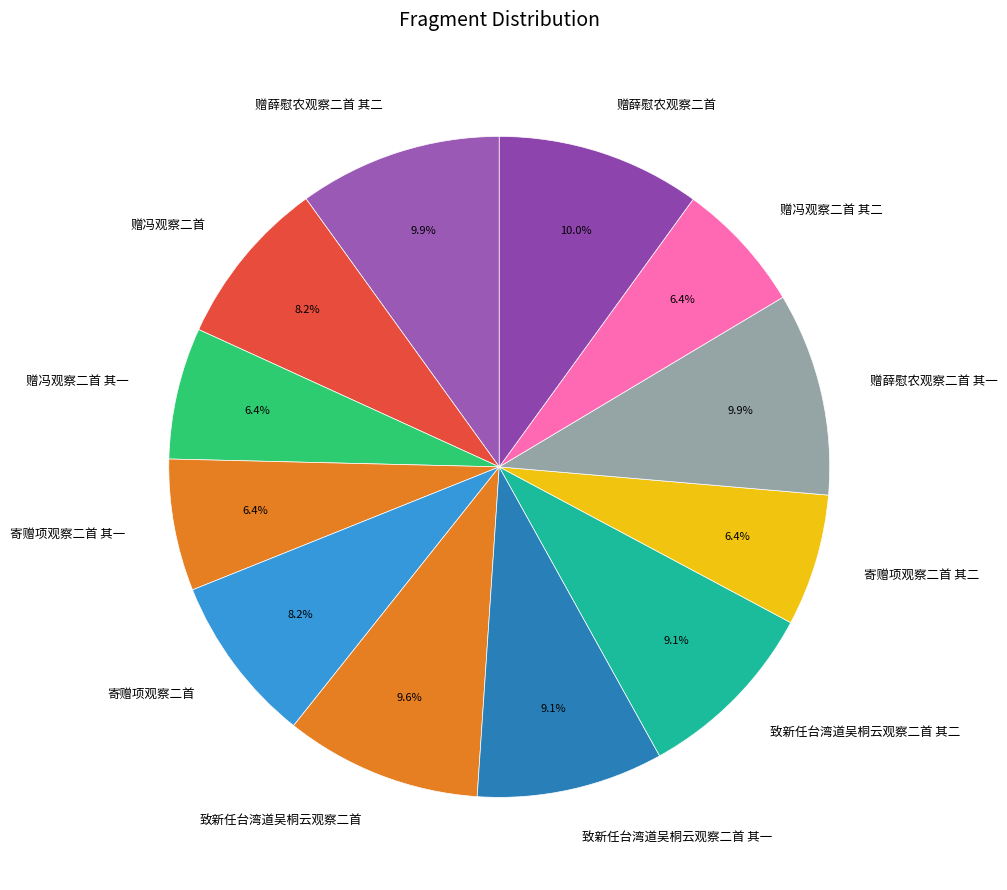

True or false: 致新任台湾道吴桐云观察二首 其一 accounts for 9% of the total.

True